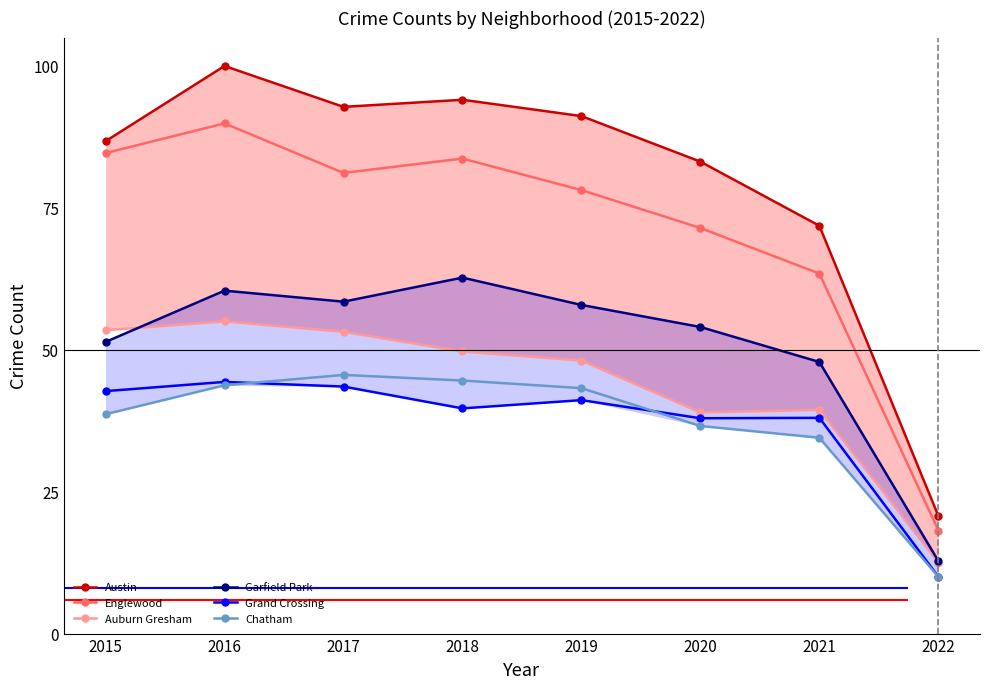

What is the lowest value of the Auburn Gresham series?

12.5